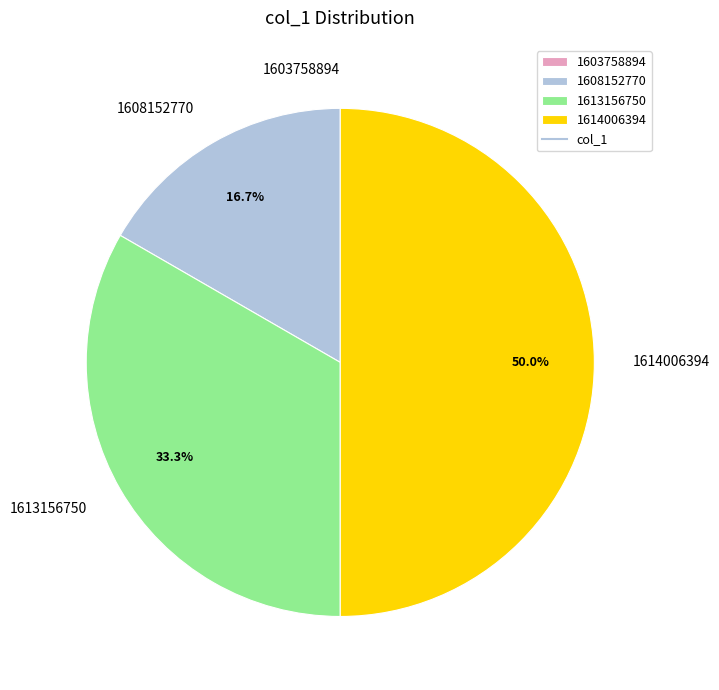

Is 1613156750 the majority of the pie?

No